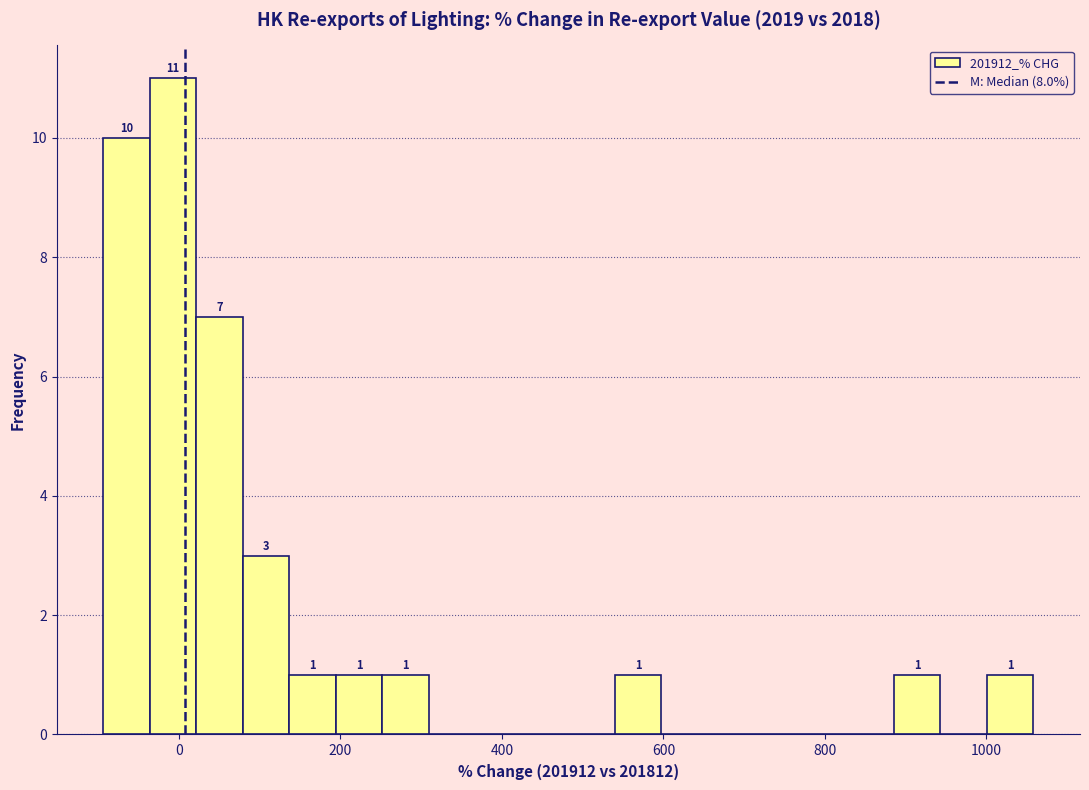

Around what value on the x-axis is the tallest bar? Give the approximate position of its centre, as read against the axis.

0